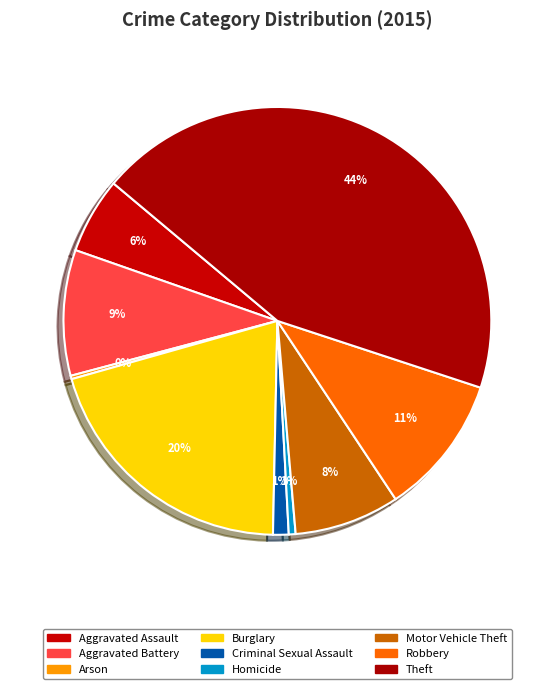

What percentage is NOT represented by Robbery?

89.4%